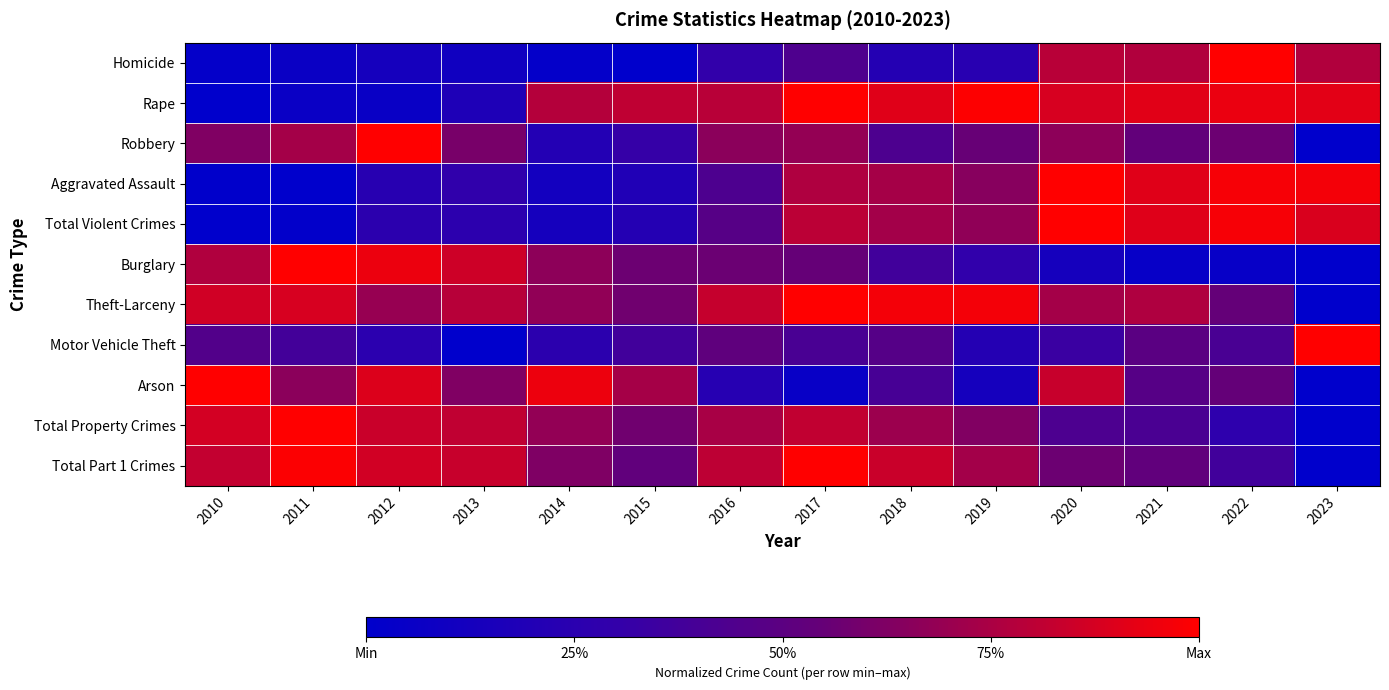

At 2023, list the series in order from largest to smallest.

Motor Vehicle Theft, Aggravated Assault, Rape, Total Violent Crimes, Homicide, Robbery, Burglary, Theft-Larceny, Arson, Total Property Crimes, Total Part 1 Crimes